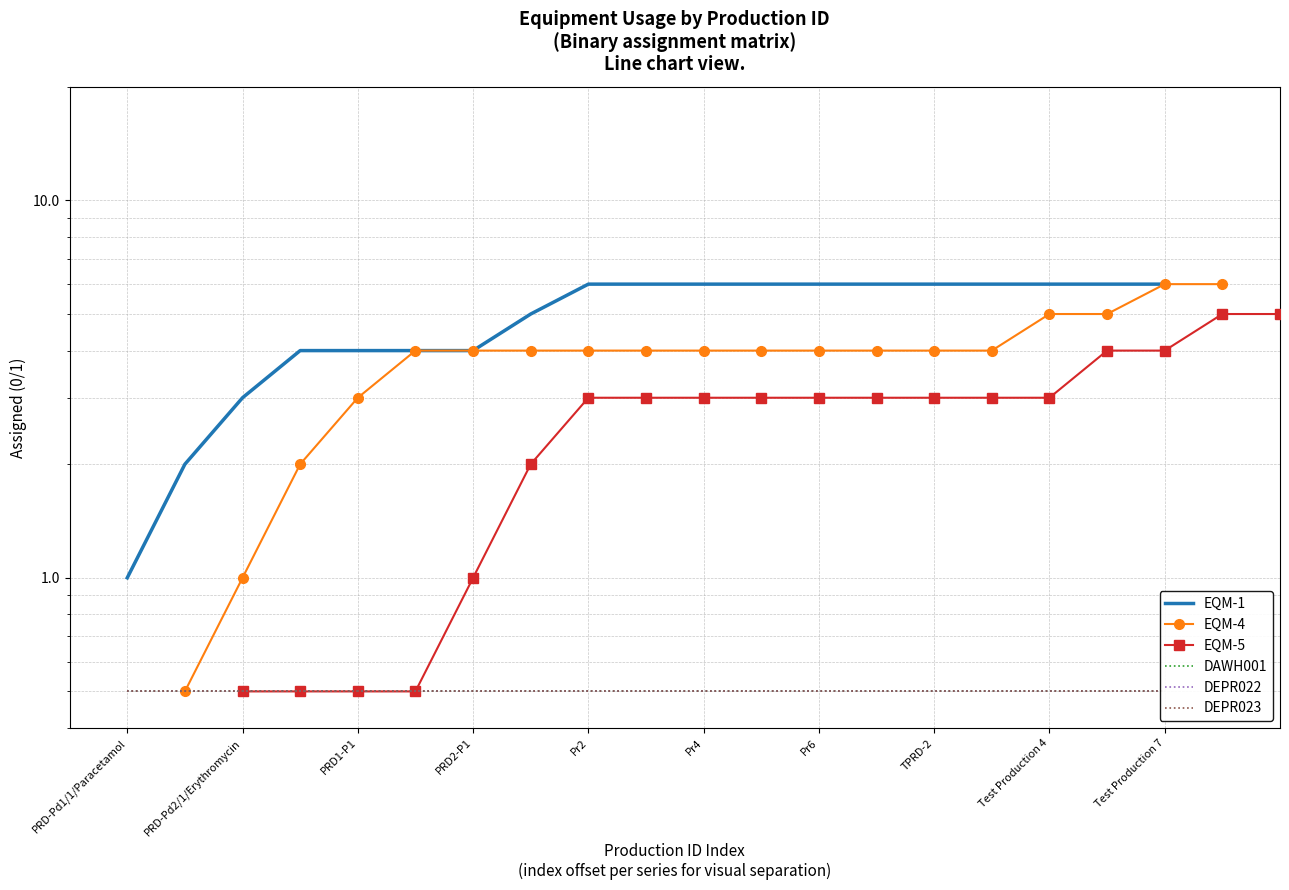

What is the average value of the DEPR023 series?

0.5